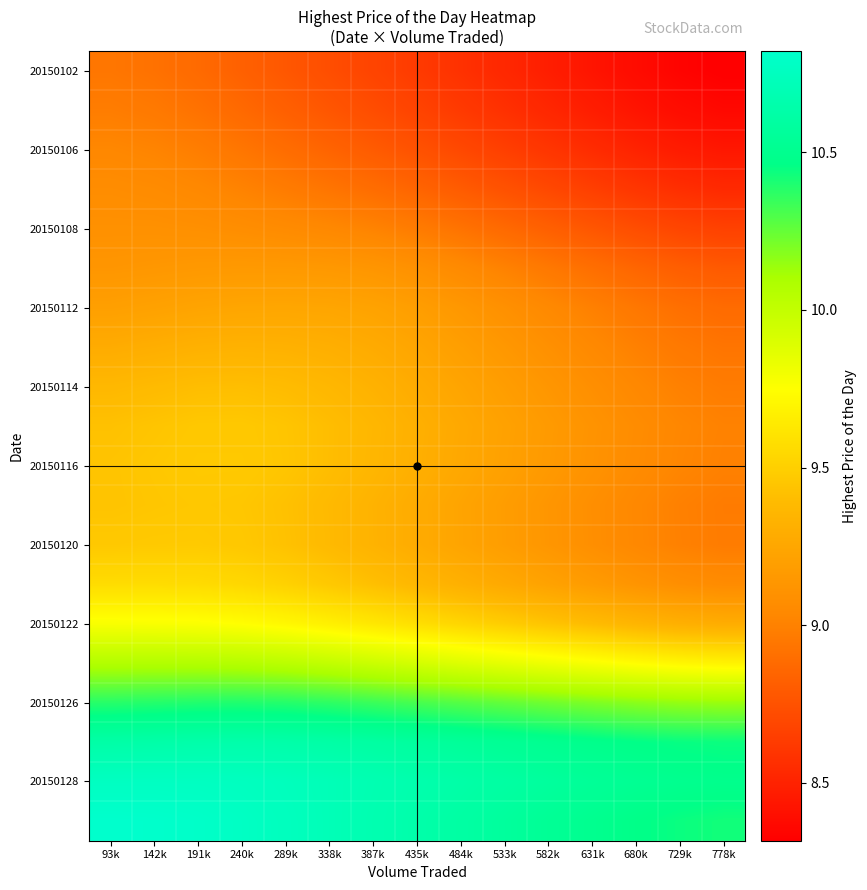

At how many categories does at least one series exceed 9?

15